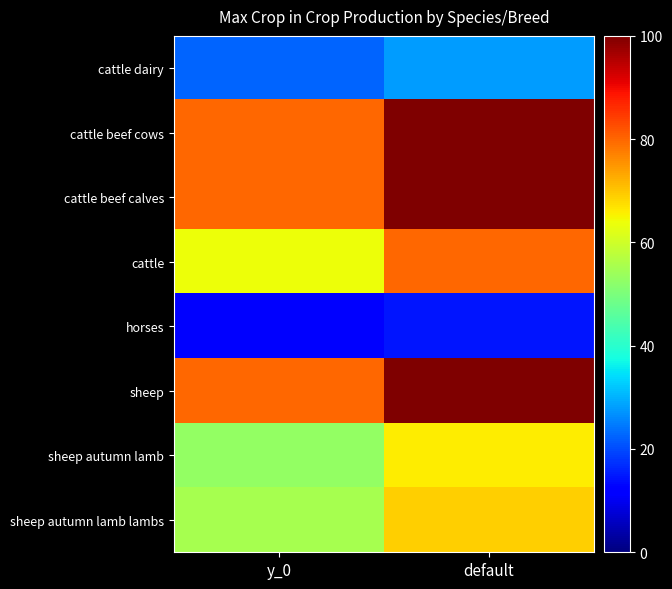

Between default and y_0, which is larger?

default